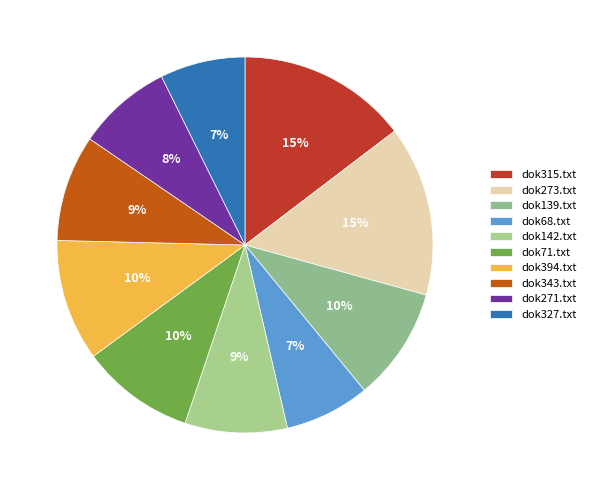

Which has a higher value, dok394.txt or dok271.txt?

dok394.txt